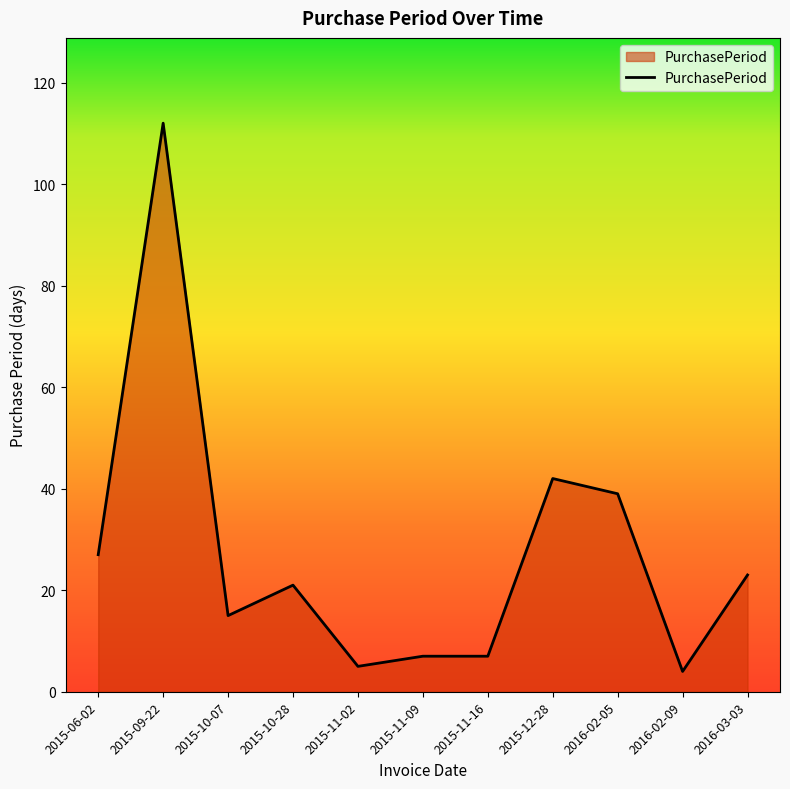

How many lines are shown in the chart?

1